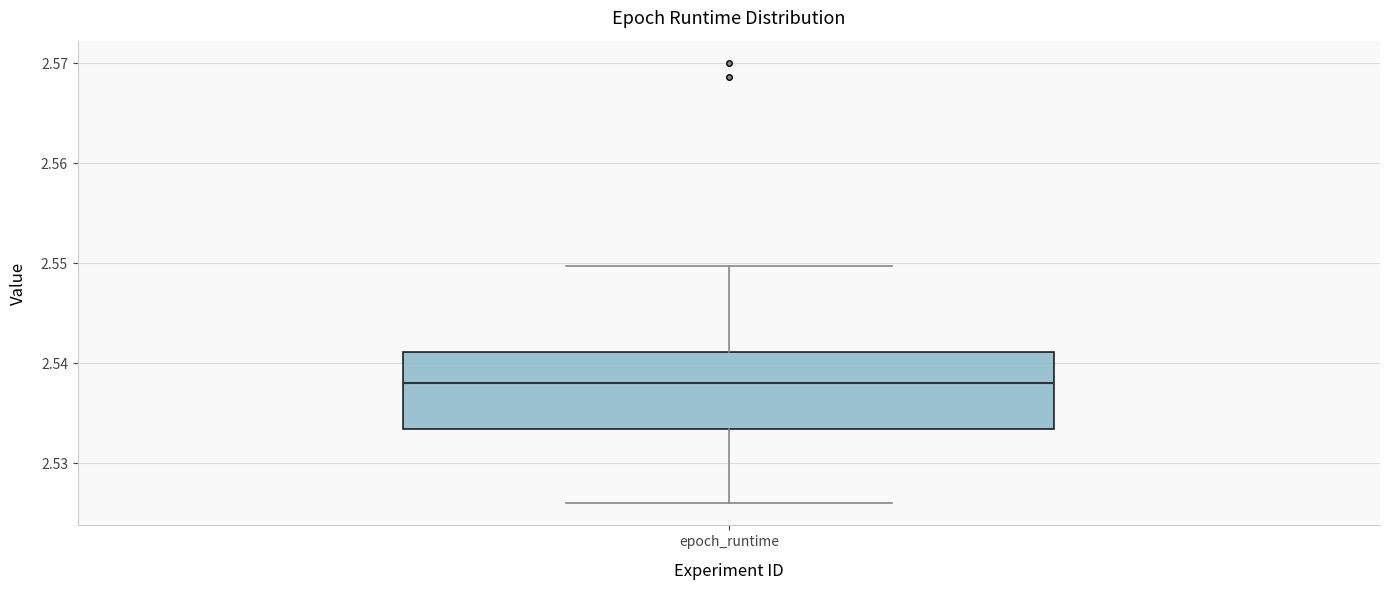

Read this box plot against the y-axis: the position of the median line, the range covered by the box, and the ends of both whiskers. The values are not printed on the chart, so give them approximately, as read against the axis.

median 2.538, box 2.533 to 2.541, whiskers 2.526 to 2.550